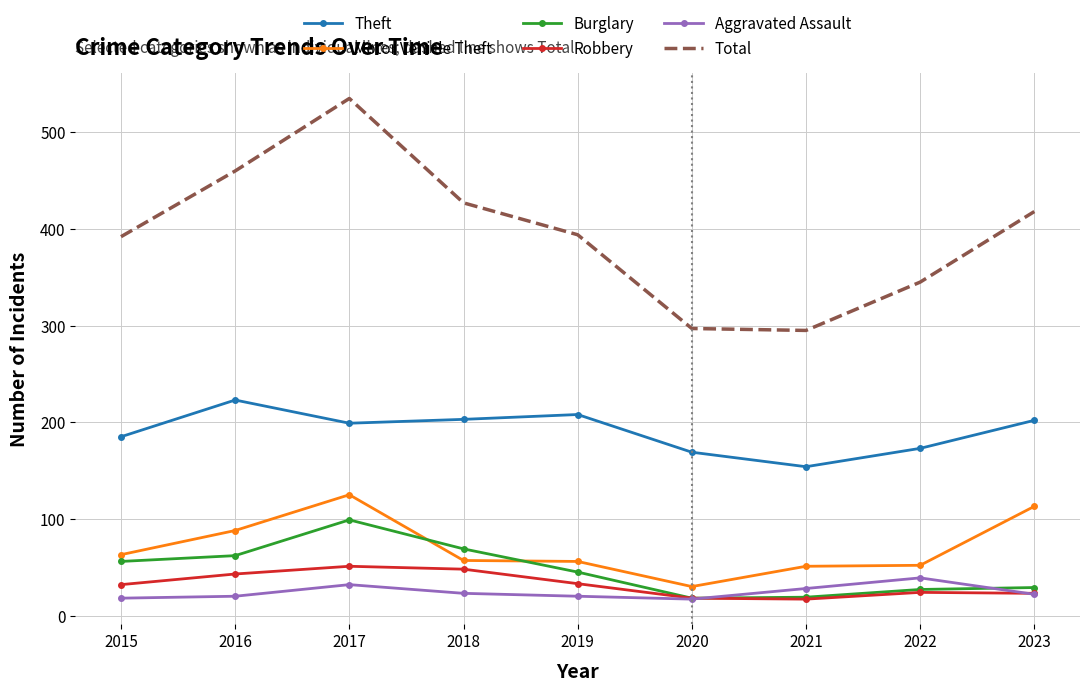

Between 2016 and 2021, which series saw the biggest shift?

Total